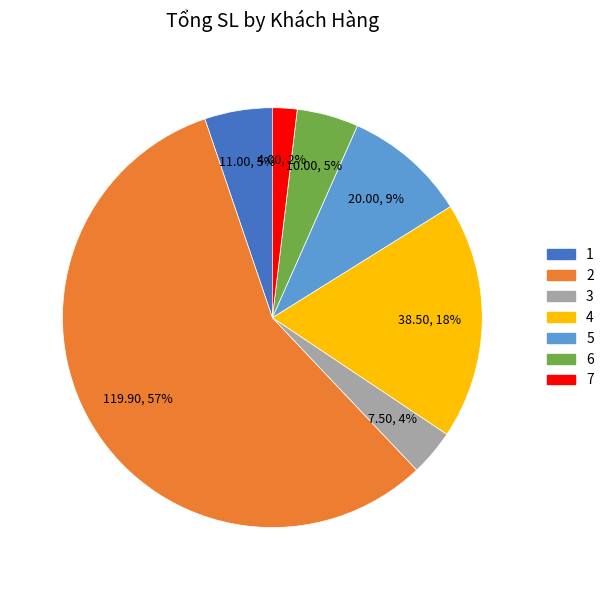

To the nearest percent, what is the difference between the largest and smallest slice percentages?

55%